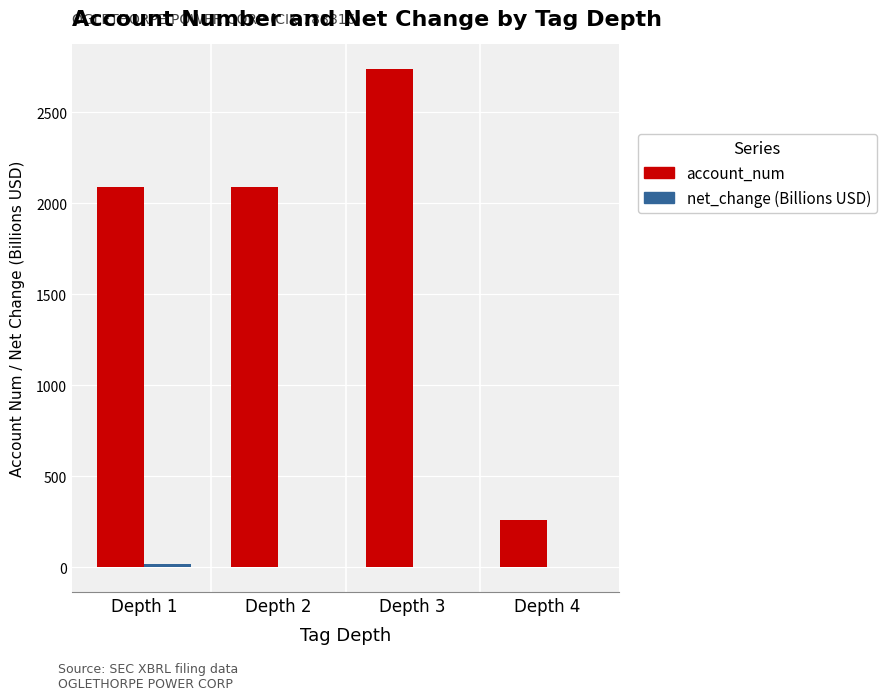

How many groups of bars are there?

4